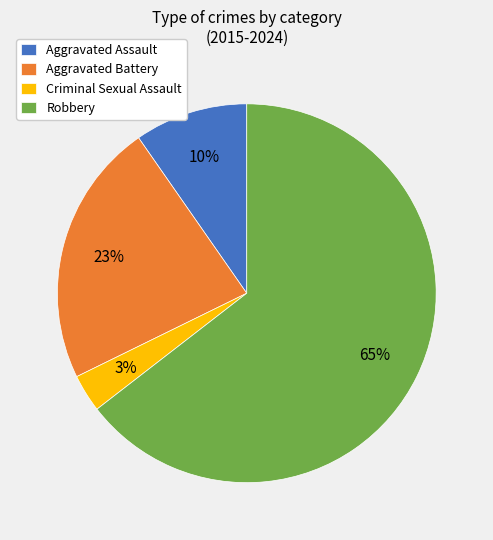

Is there any slice that represents more than half of the pie?

Yes